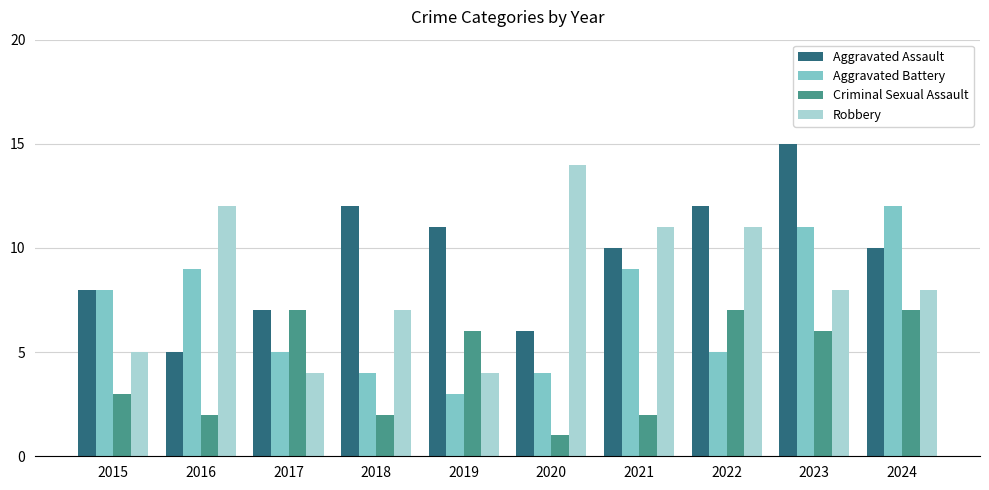

Rank the series at 2018 from highest to lowest value.

Aggravated Assault, Robbery, Aggravated Battery, Criminal Sexual Assault